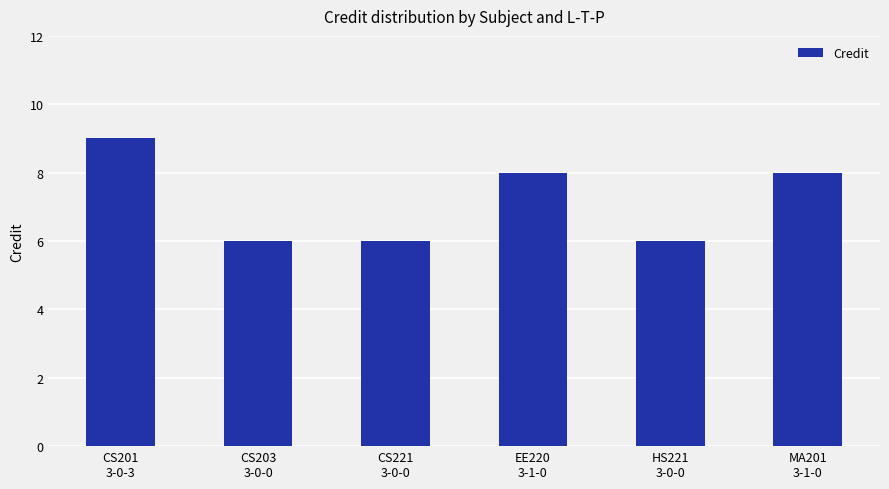

What is the ratio of the value at MA201
3-1-0 to the value at CS201
3-0-3?

0.9